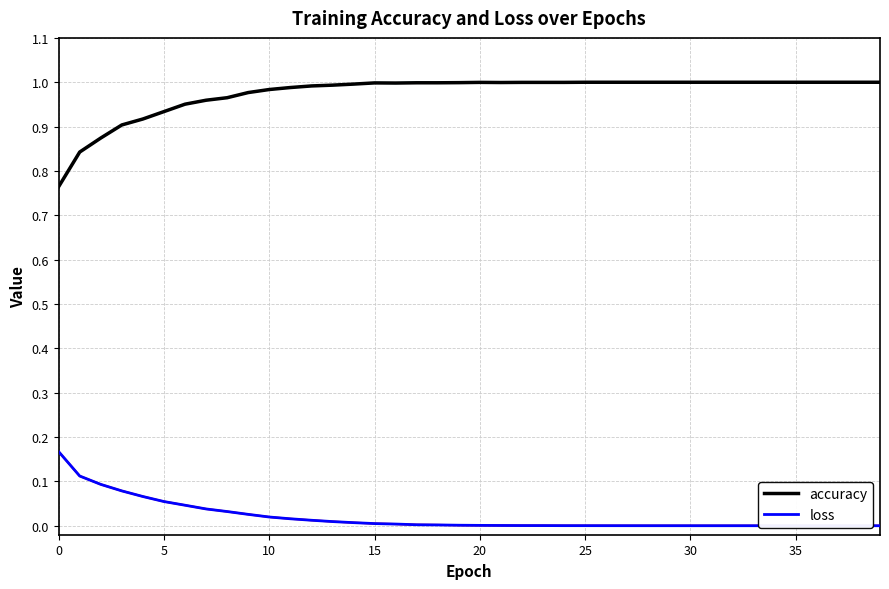

Rank the series by their maximum value, from highest to lowest.

accuracy, loss